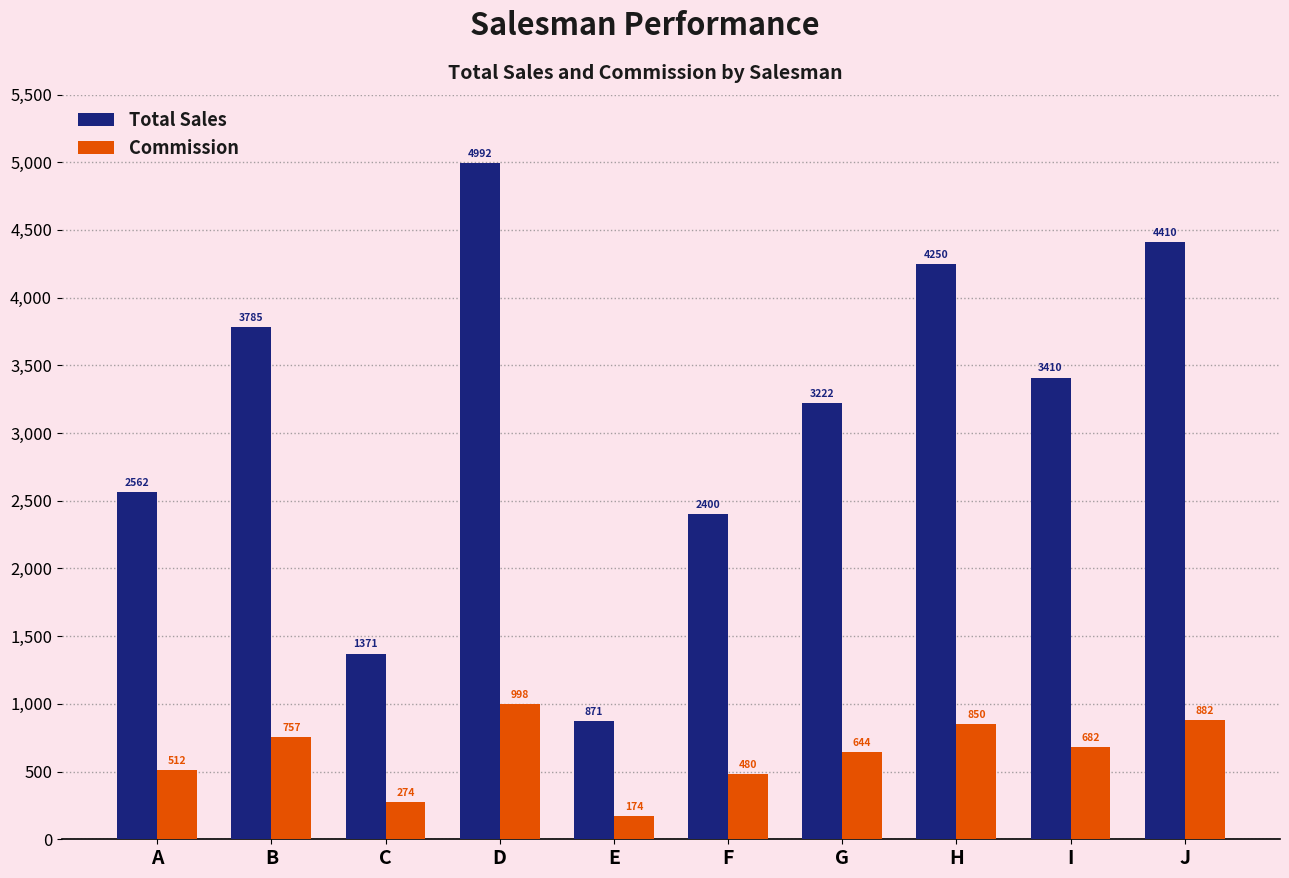

Which series has the largest total across all categories?

Total Sales